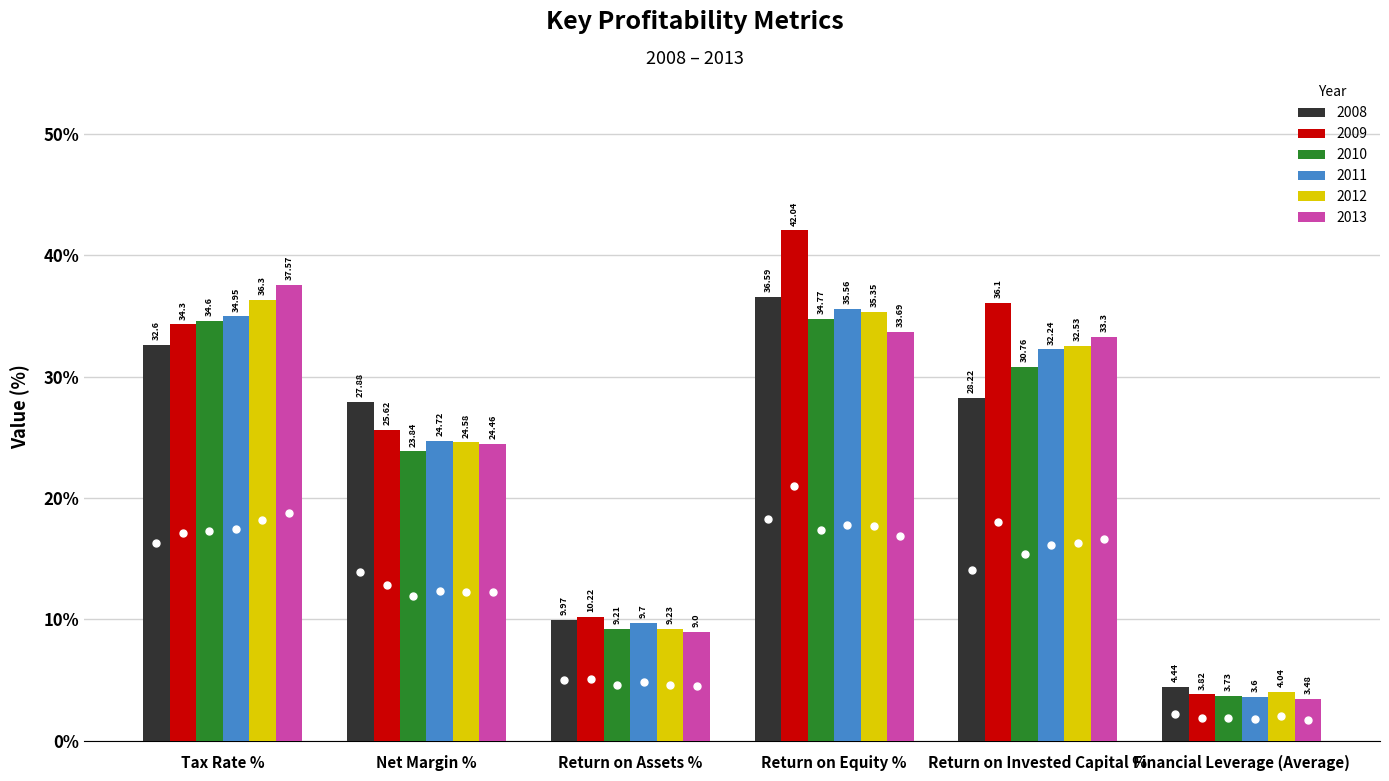

List the labels in order of 2012 value, largest first.

Tax Rate %, Return on Equity %, Return on Invested Capital %, Net Margin %, Return on Assets %, Financial Leverage (Average)